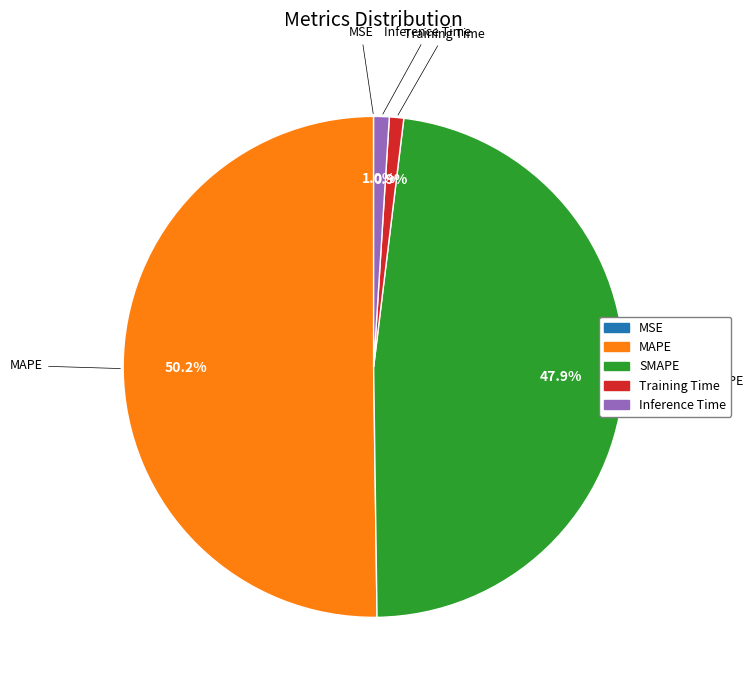

To the nearest percent, what portion does Training Time represent?

1%